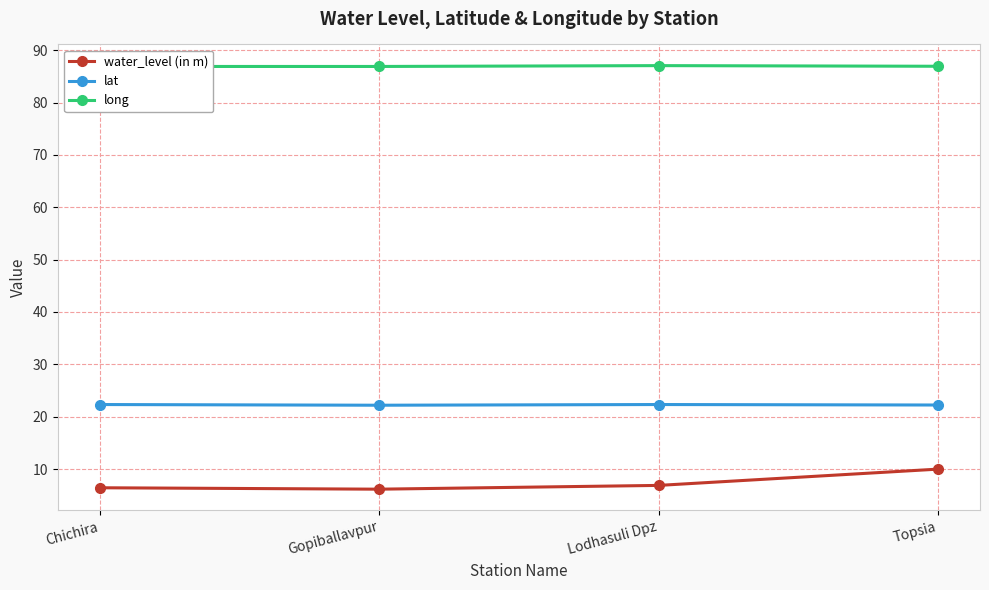

True or false: long and lat cross at least once.

False